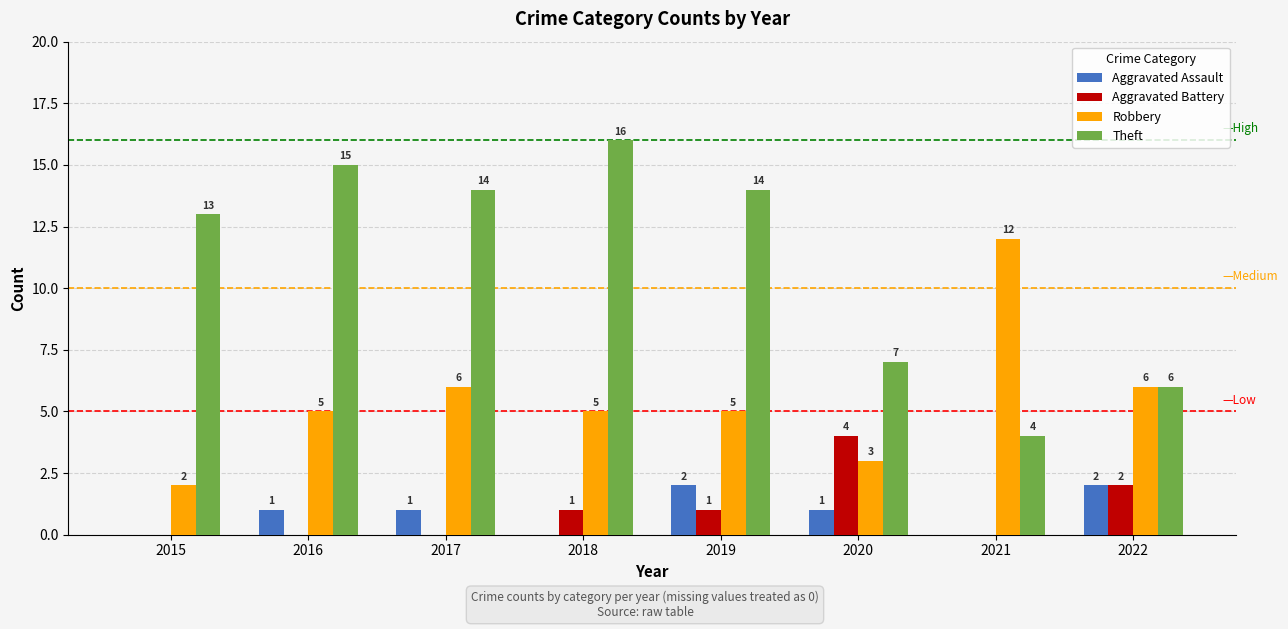

What is the maximum value for Robbery?

12